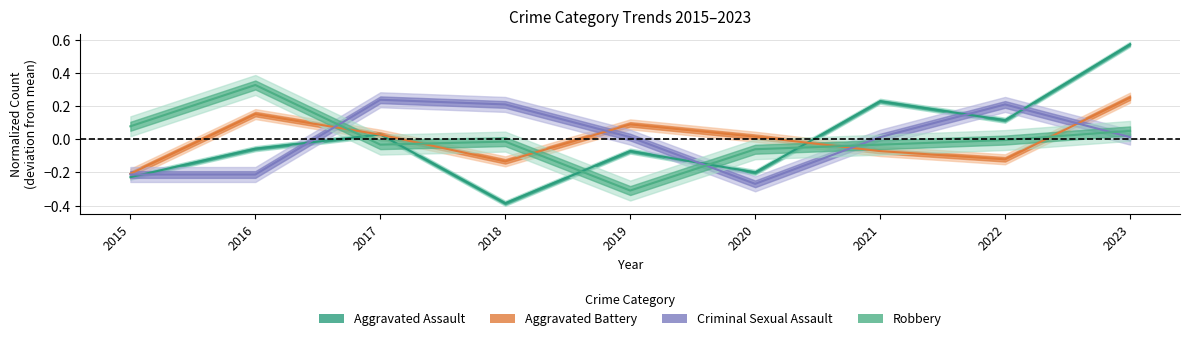

In Criminal Sexual Assault, how many points are higher than both neighbors (excluding endpoints)?

2